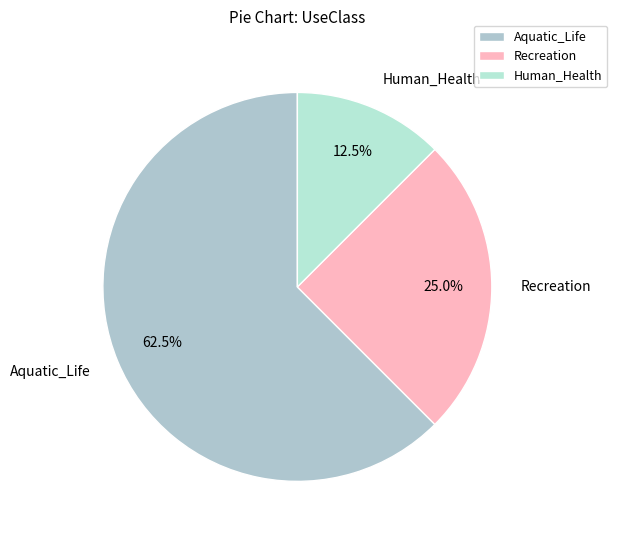

True or false: Aquatic_Life accounts for 71% of the total.

False